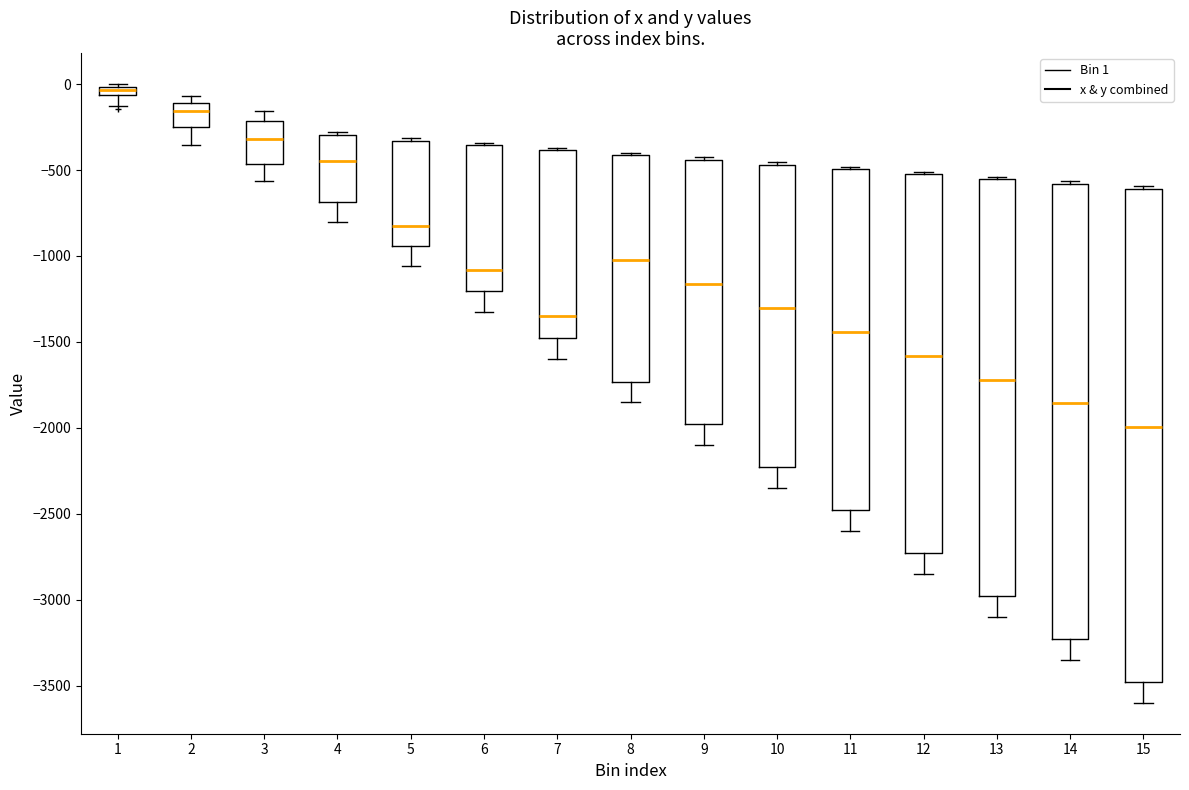

Where is the upper edge of the box at x = 3 on the y-axis? The values are not printed on the chart, so give them approximately, as read against the axis.

-200